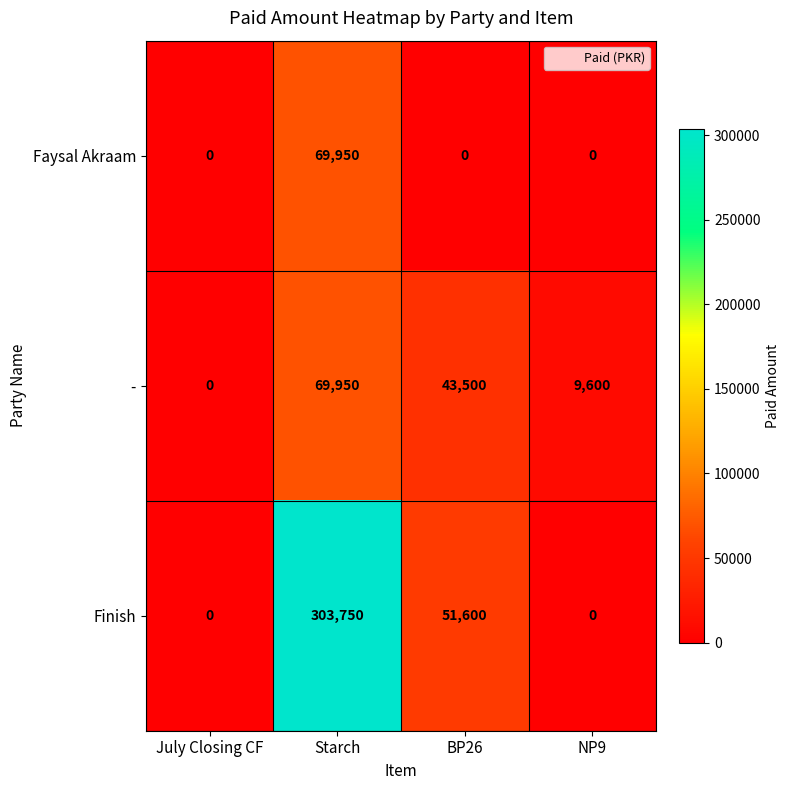

Reading left to right, what are all the values shown in this chart?

Faysal Akraam: 0	69950	0	0
-: 0	69950	43500	9600
Finish: 0	303750	51600	0